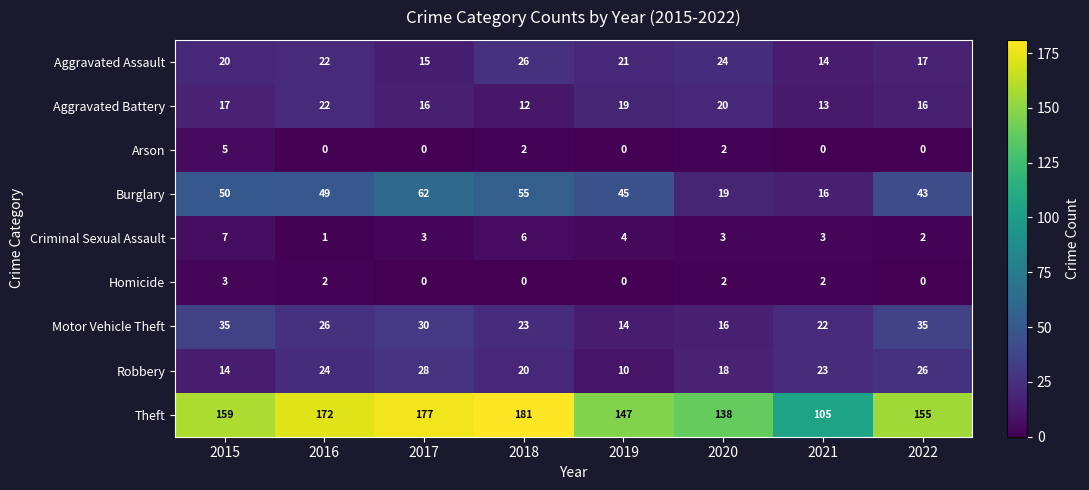

Count the Homicide values in the range 0 to 2.

7